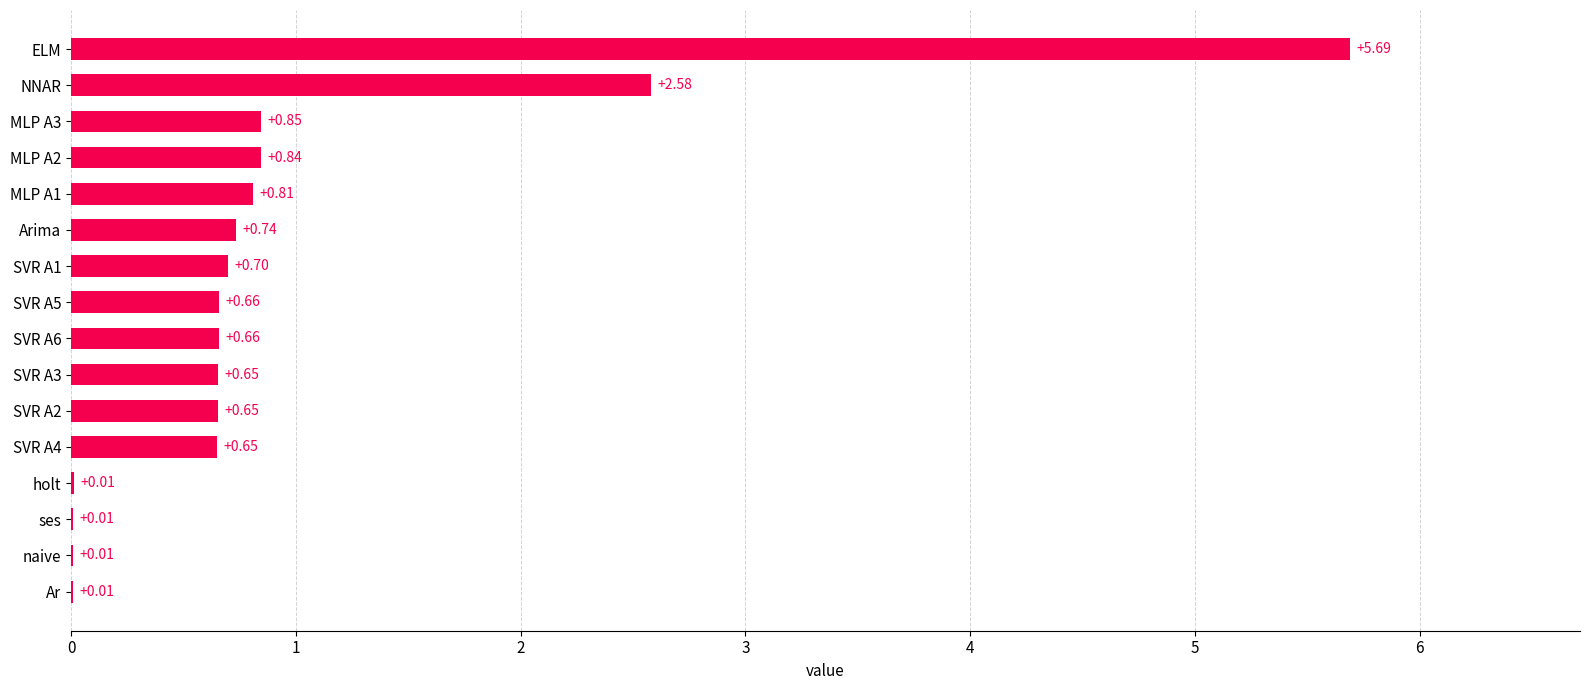

At which category does the chart reach its peak across all series?

ELM